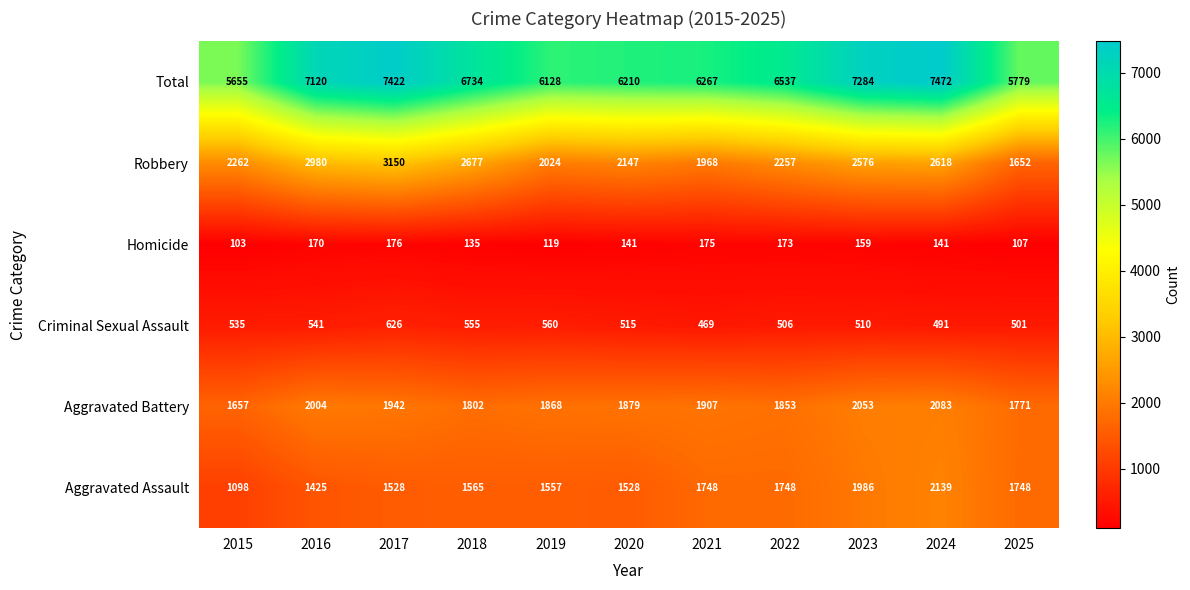

What is the sum of all Aggravated Battery values?

20819